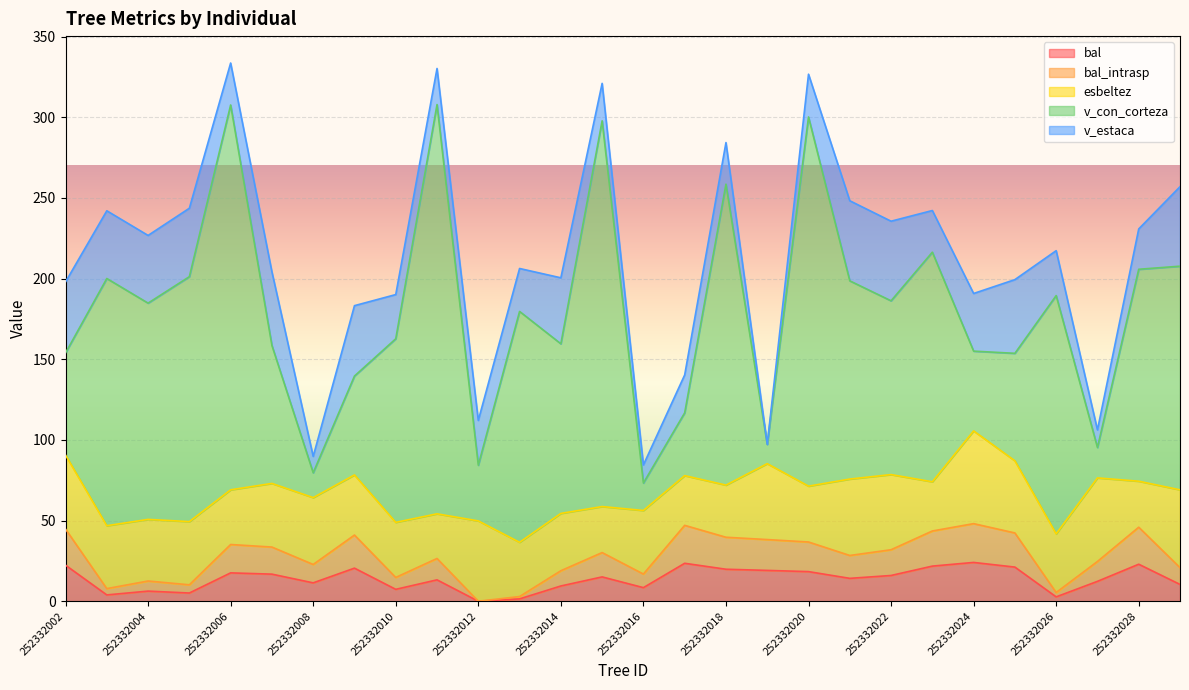

Reading right to left, list all the values displayed in this chart.

bal: 10.4	22.9	12.3	2.7	21.2	24.1	21.8	16.0	14.2	18.4	19.1	19.8	23.5	8.4	15.1	9.4	1.4	0.0	13.2	7.4	20.5	11.4	16.8	17.6	5.1	6.3	3.9	22.4
bal_intrasp: 10.4	22.9	12.3	2.7	21.2	24.1	21.8	16.0	14.2	18.4	19.1	19.8	23.5	8.4	15.1	9.4	1.4	0.0	13.2	7.4	20.5	11.4	16.8	17.6	5.1	6.3	3.9	22.4
esbeltez: 48.2	28.5	51.8	36.4	44.7	57.5	30.5	46.6	47.4	34.6	47.1	32.3	30.8	39.4	28.5	35.5	33.6	49.8	27.7	34.1	37.3	41.5	39.4	33.9	39.2	38.2	39.0	45.9
v_con_corteza: 138.6	131.4	18.8	147.7	66.6	49.5	142.3	107.7	122.9	228.8	12.0	186.6	38.9	17.0	239.1	105.2	143.1	34.5	253.7	113.8	61.3	15.4	85.5	238.6	151.8	134.1	153.2	63.3
v_estaca: 49.3	25.0	10.9	27.9	45.7	35.7	25.8	49.4	49.6	26.5	0.0	25.8	23.5	11.2	23.2	40.9	26.6	27.8	22.4	27.4	43.6	10.2	45.7	26.0	42.4	42.0	42.0	44.0